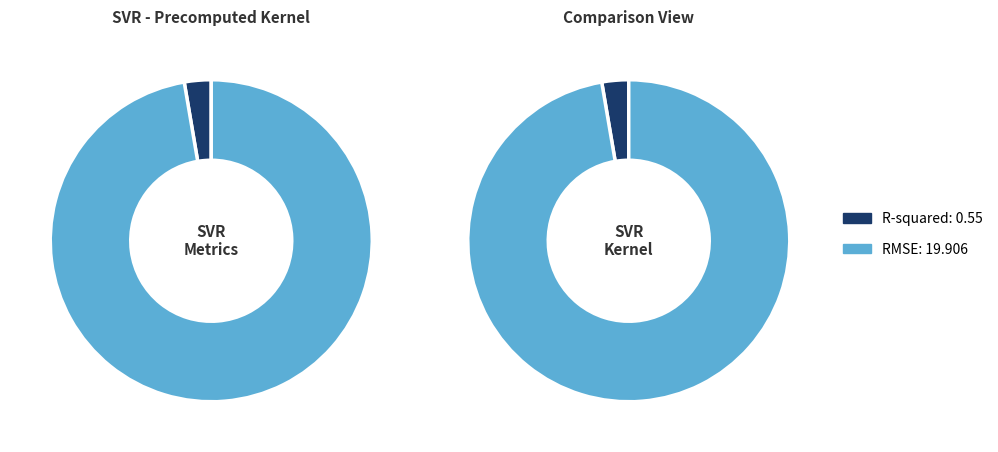

Which has a higher value, RMSE or R-squared?

RMSE